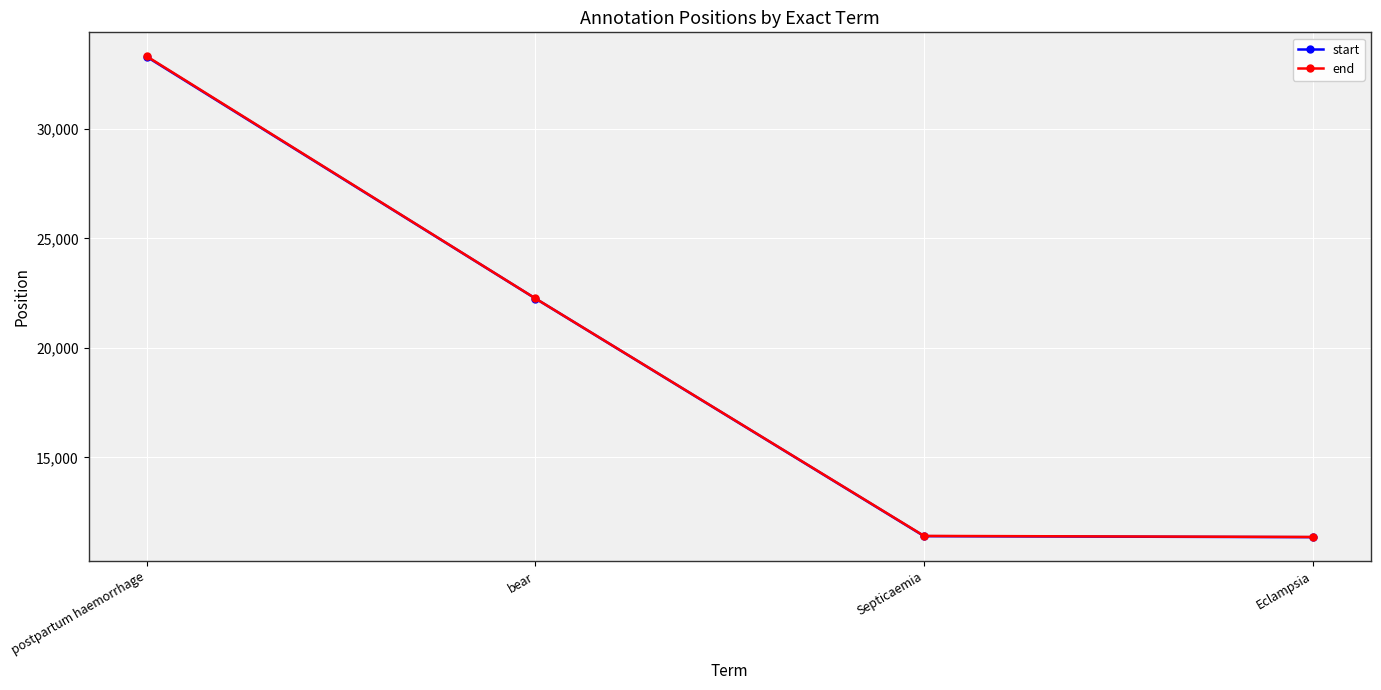

What is the minimum value shown in the chart?

11360